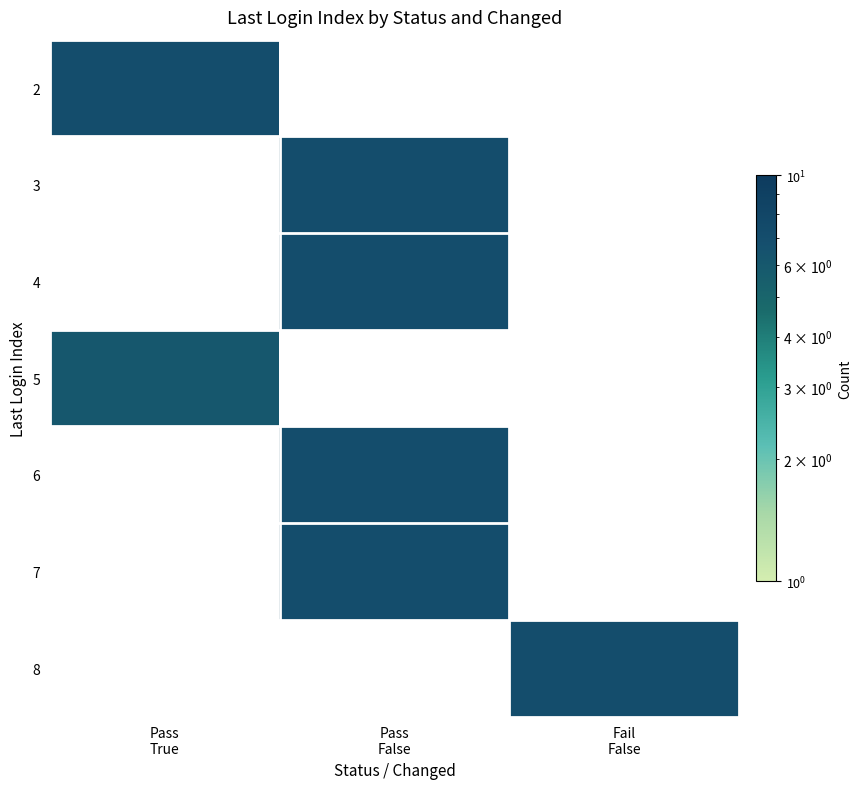

What is the spread (max minus min) of values at Pass
True?

1.0